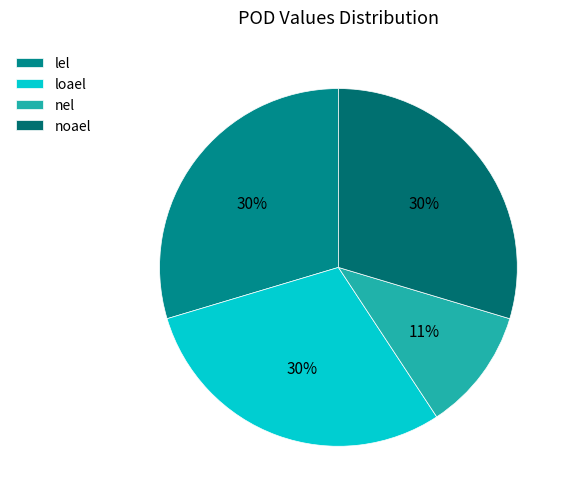

How many slices are in this pie chart?

4